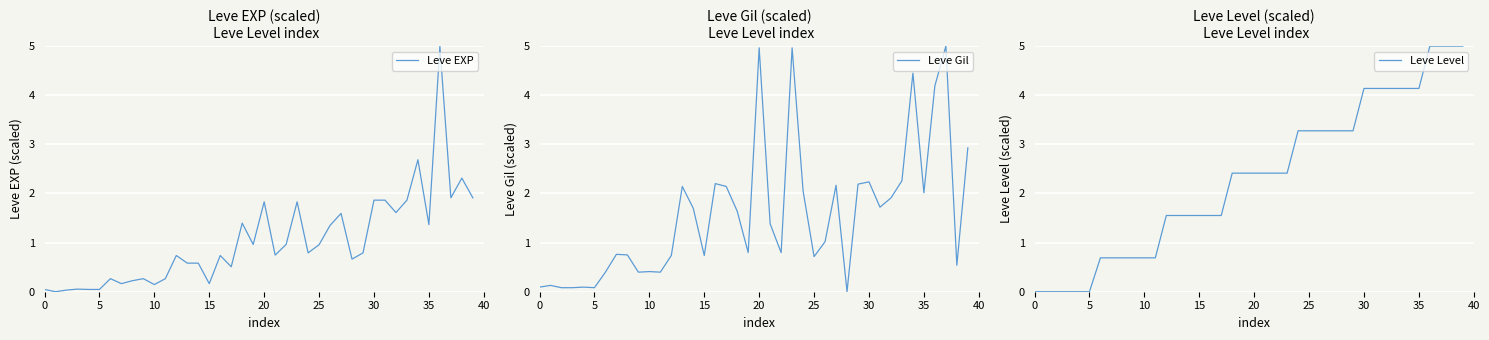

Rank the series by their average value, from lowest to highest.

Leve EXP, Leve Gil, Leve Level